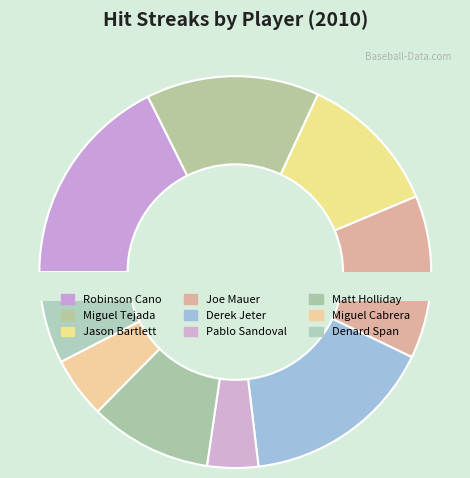

Does any single category account for the majority?

No